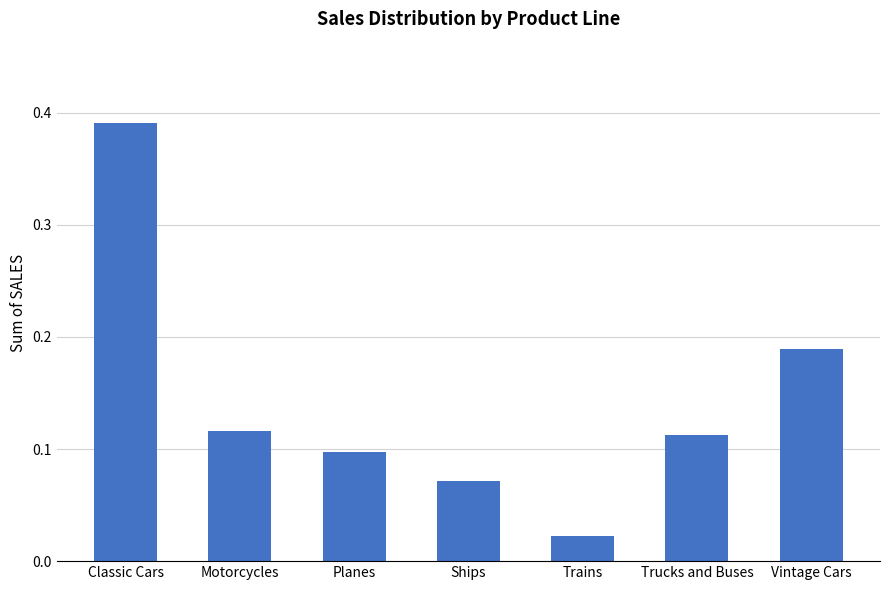

List the labels in order of value, largest first.

Classic Cars, Vintage Cars, Motorcycles, Trucks and Buses, Planes, Ships, Trains